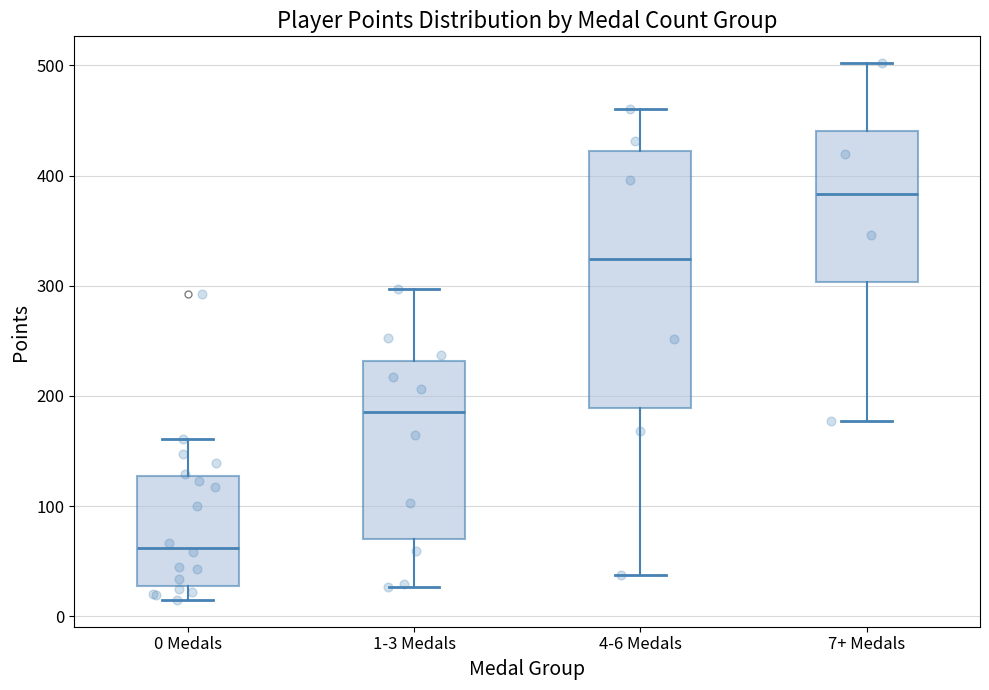

Reading left to right, transcribe this box plot: for each box, give where its median line is, the range the box spans, and where its two whiskers end, as read against the y-axis. The values are not printed on the chart, so give them approximately, as read against the axis.

0 Medals: median 60, box 30 to 130, whiskers 20 to 160
1-3 Medals: median 190, box 70 to 230, whiskers 30 to 300
4-6 Medals: median 320, box 190 to 420, whiskers 40 to 460
7+ Medals: median 380, box 300 to 440, whiskers 180 to 500